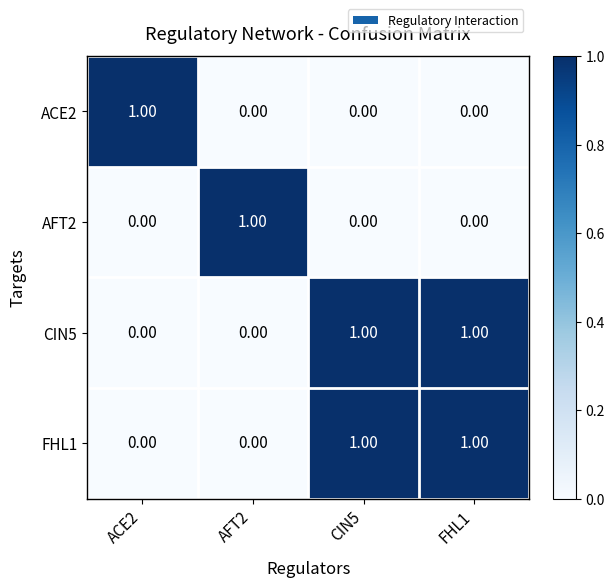

What is the spread (max minus min) of values at CIN5?

1